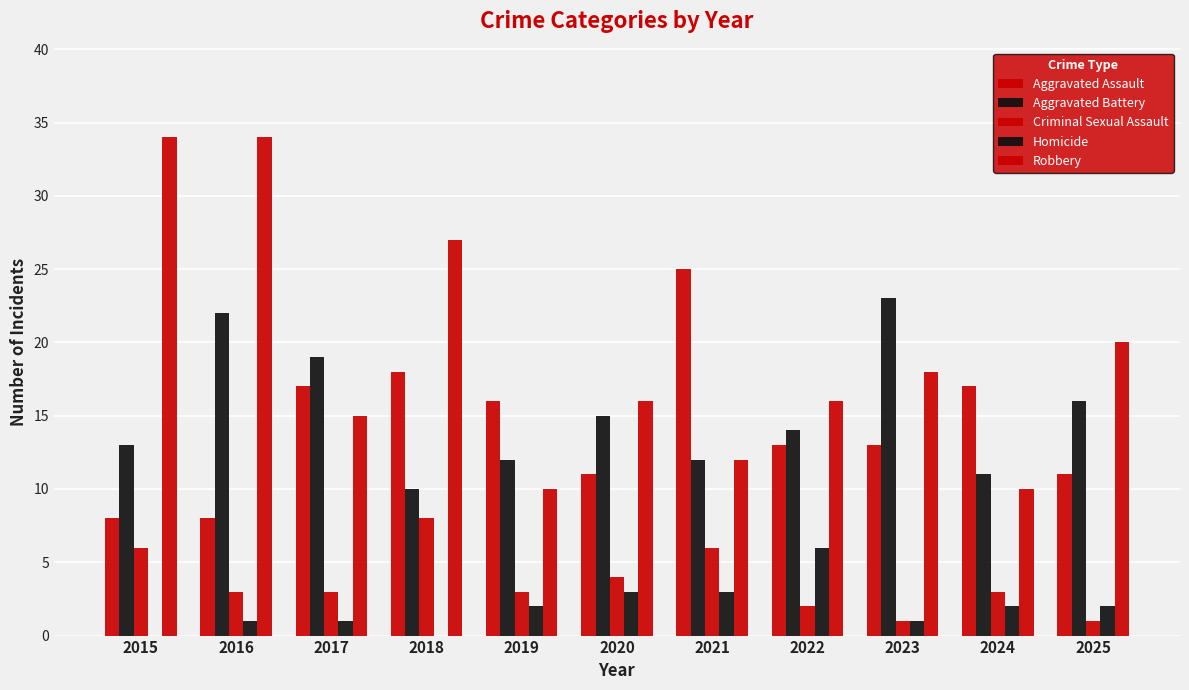

The Aggravated Assault series shows 7 at 2019. True or false?

False